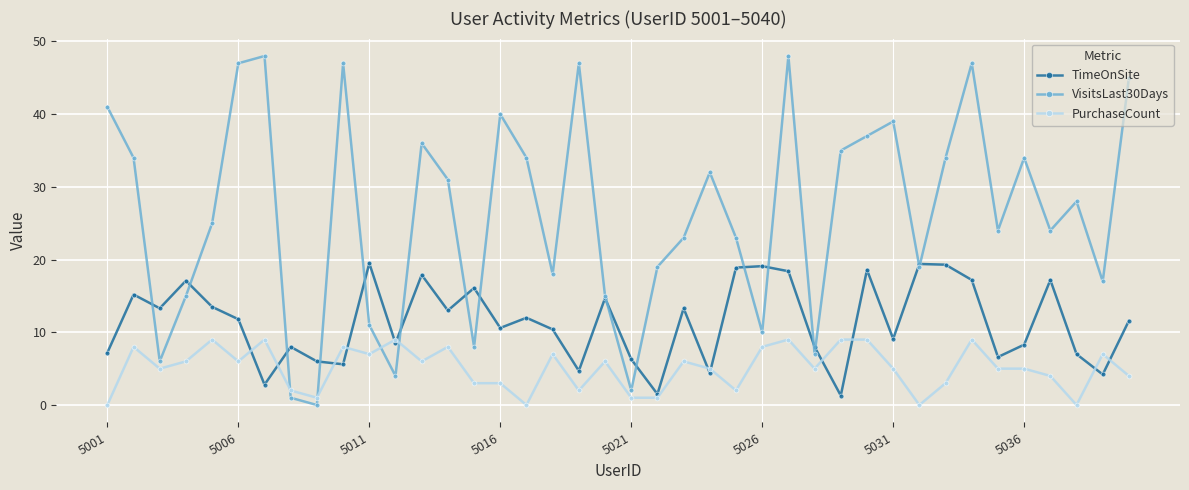

Rank the series by their maximum value, from highest to lowest.

VisitsLast30Days, TimeOnSite, PurchaseCount